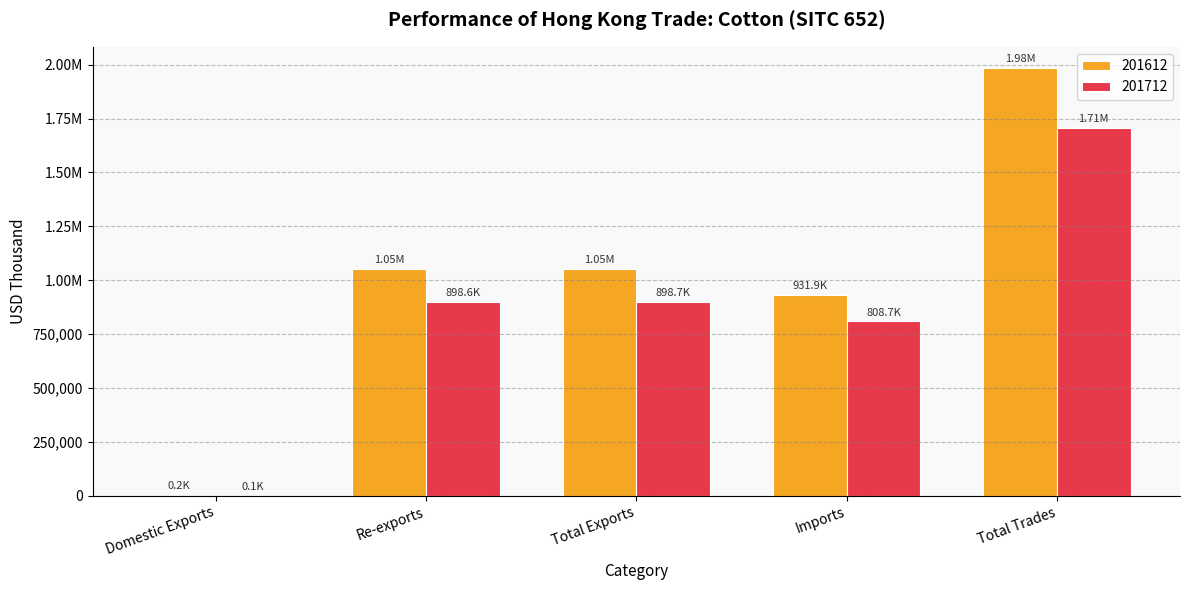

At which label does 201612 first exceed 1051428?

Re-exports